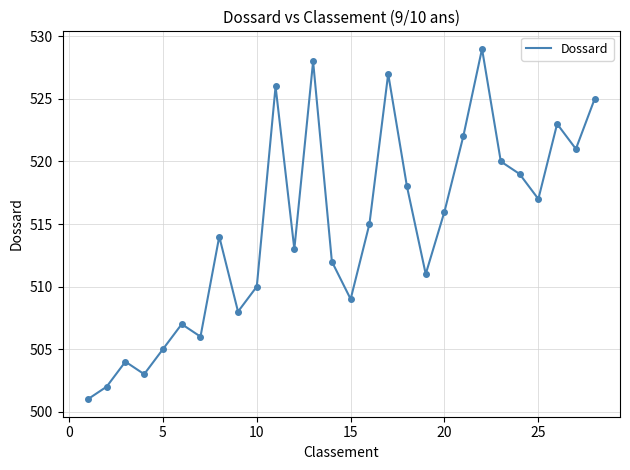

What is the difference between the maximum and minimum values?

28